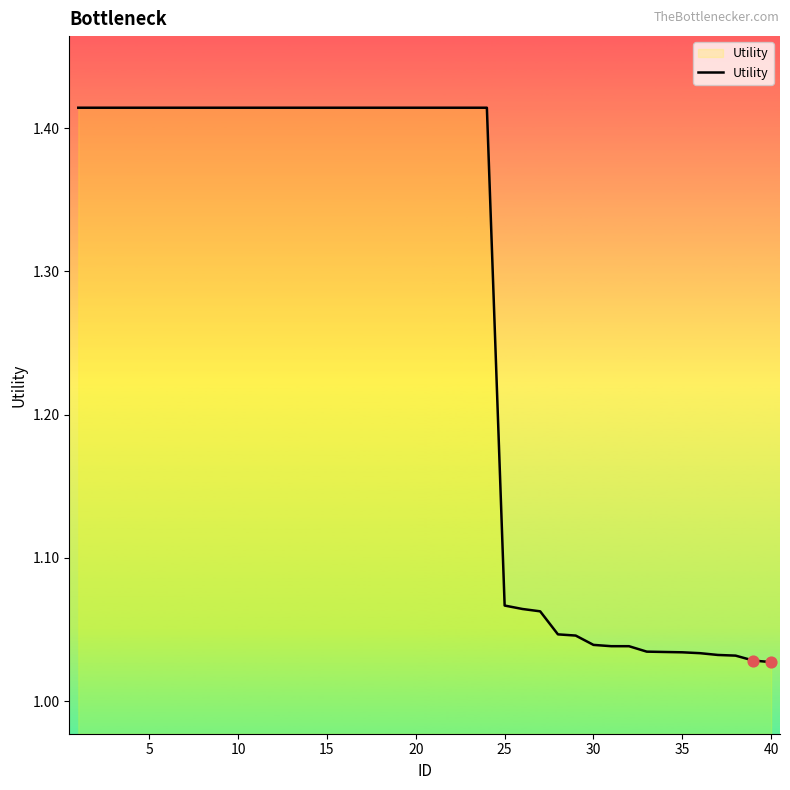

What is the difference between the maximum and minimum values?

0.4